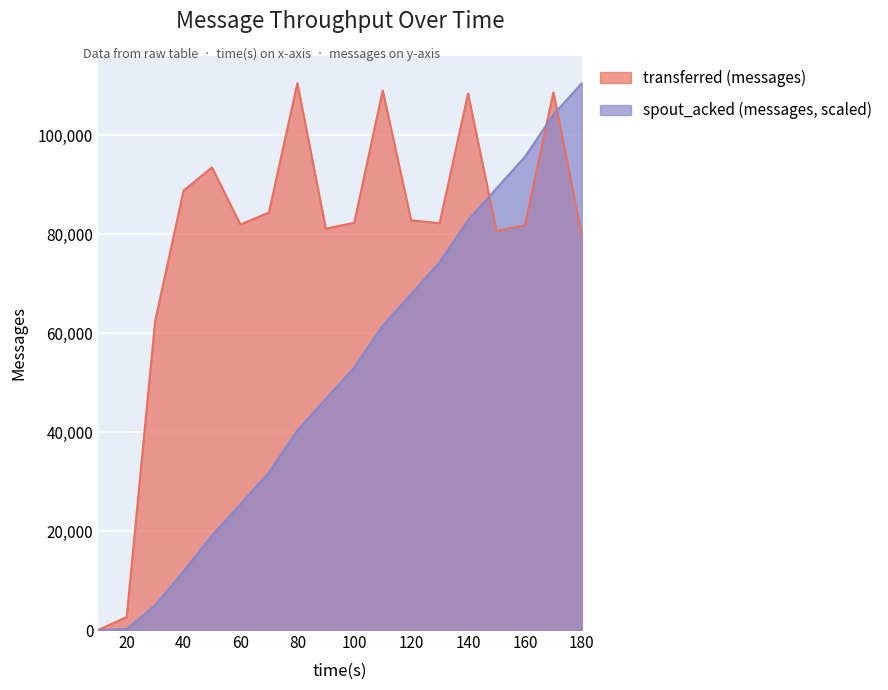

Reading left to right, extract all data points from this chart.

transferred (messages): 10=0.0	20=2640.0	30=62400.0	40=88780.0	50=93460.0	60=81900.0	70=84360.0	80=110480.0	90=81080.0	100=82280.0	110=109000.0	120=82760.0	130=82180.0	140=108380.0	150=80580.0	160=81800.0	170=108600.0	180=79780.0
spout_acked (messages): 10=0.0	20=201.4	30=5001.4	40=11866.1	50=19110.3	60=25428.3	70=31814.4	80=40322.5	90=46677.7	100=53020.4	110=61486.7	120=67882.1	130=74274.4	140=82791.8	150=89199.7	160=95593.5	170=104106.3	180=110480.0